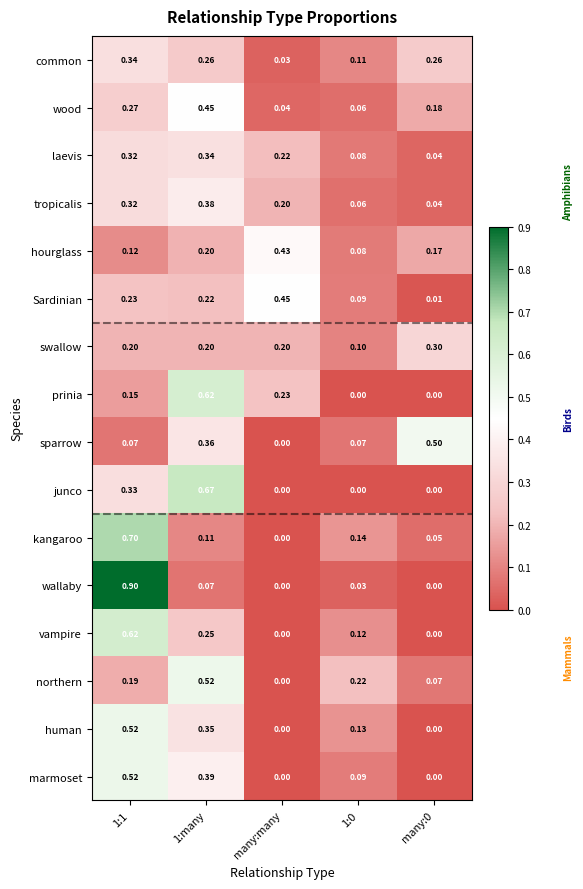

Which series has the largest range (max minus min)?

wallaby